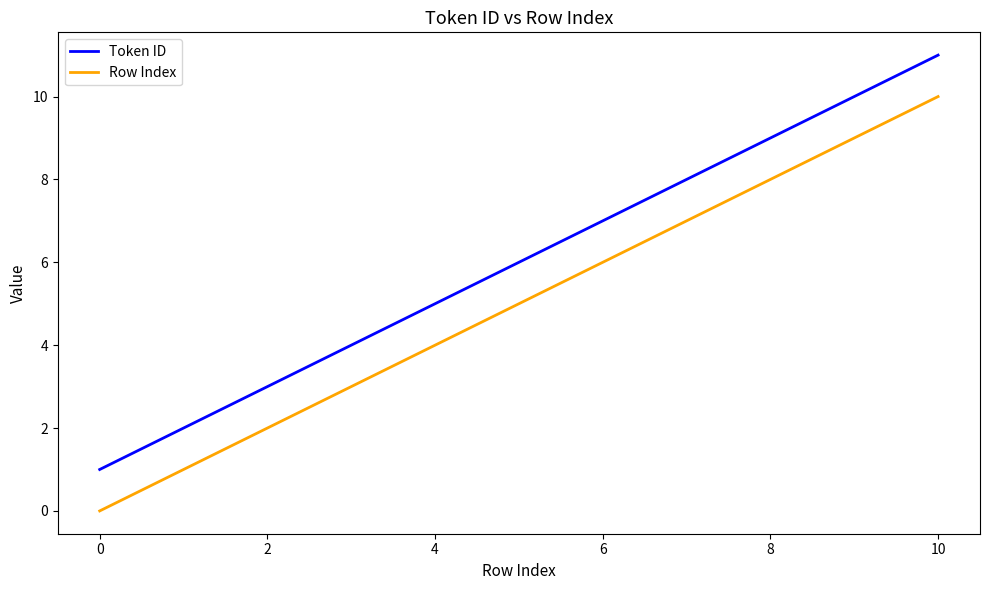

Rank the series by their maximum value, from lowest to highest.

Row Index, Token ID